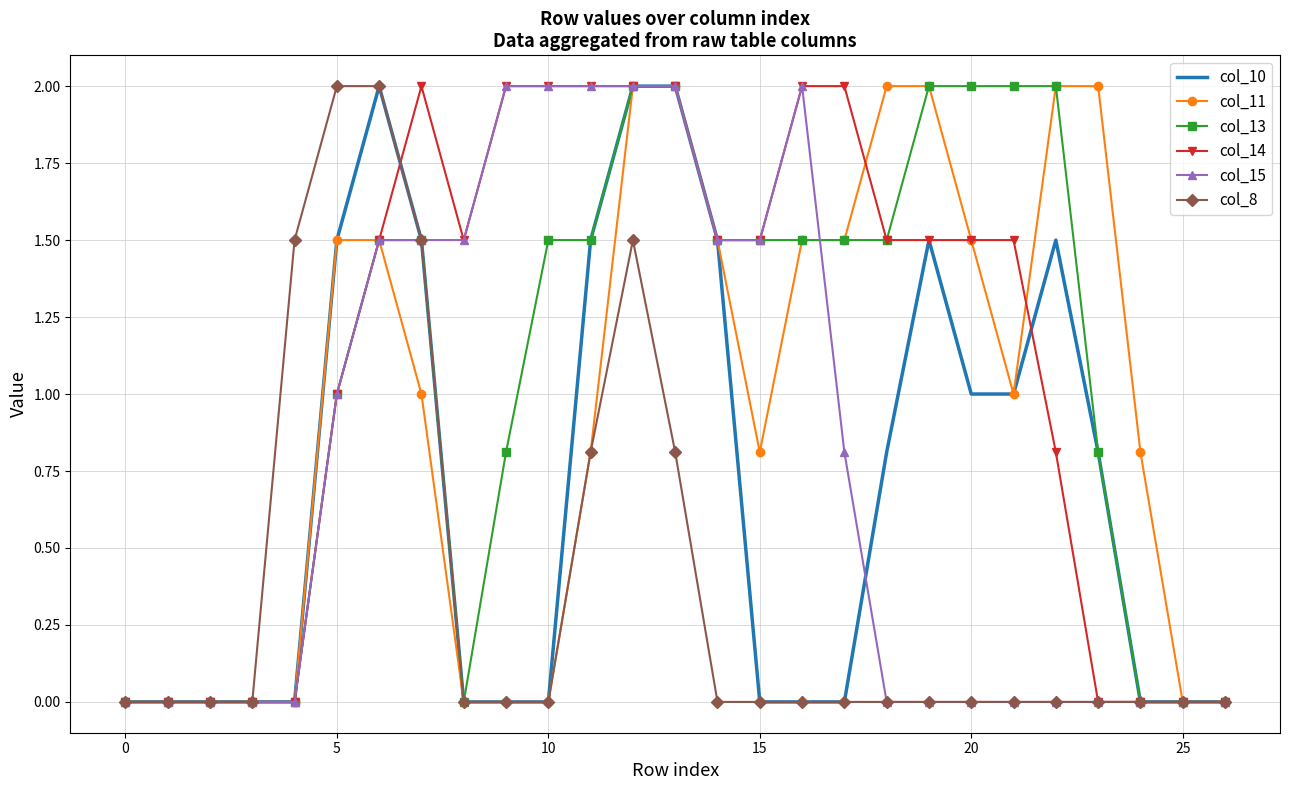

What is the maximum value shown in the chart?

2.0